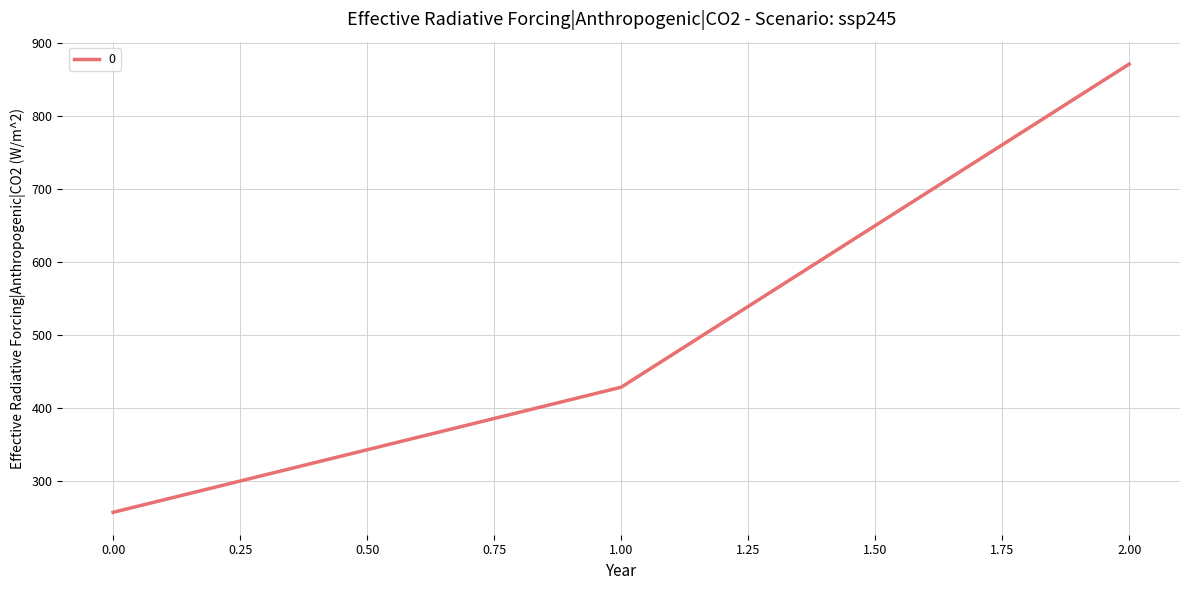

Rank the categories by value from highest to lowest.

2.00, 1.00, 0.00